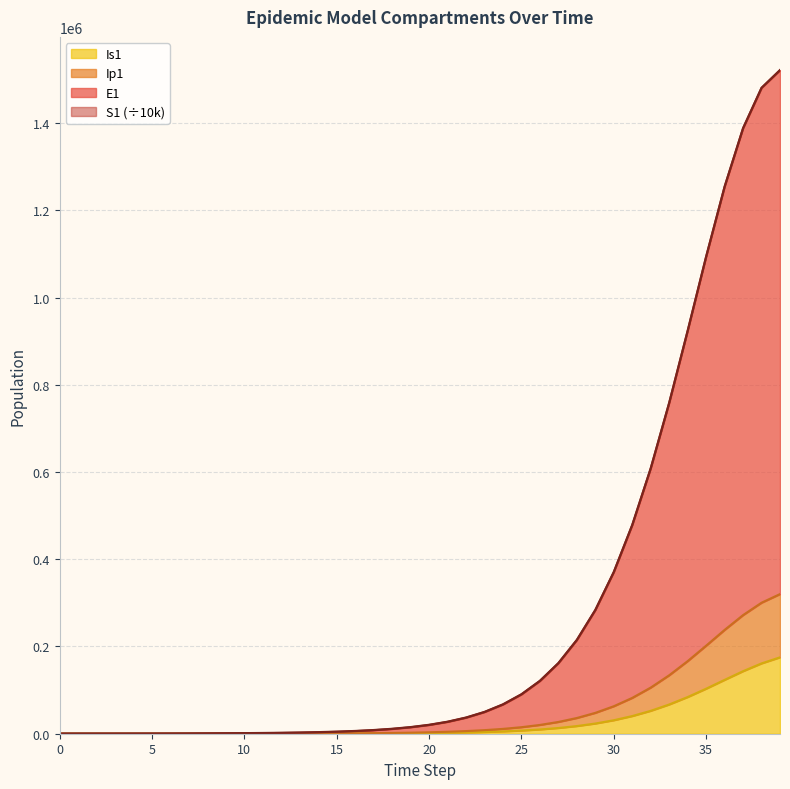

What is the difference between the maximum and second lowest values in the Is1 series?

175151.4